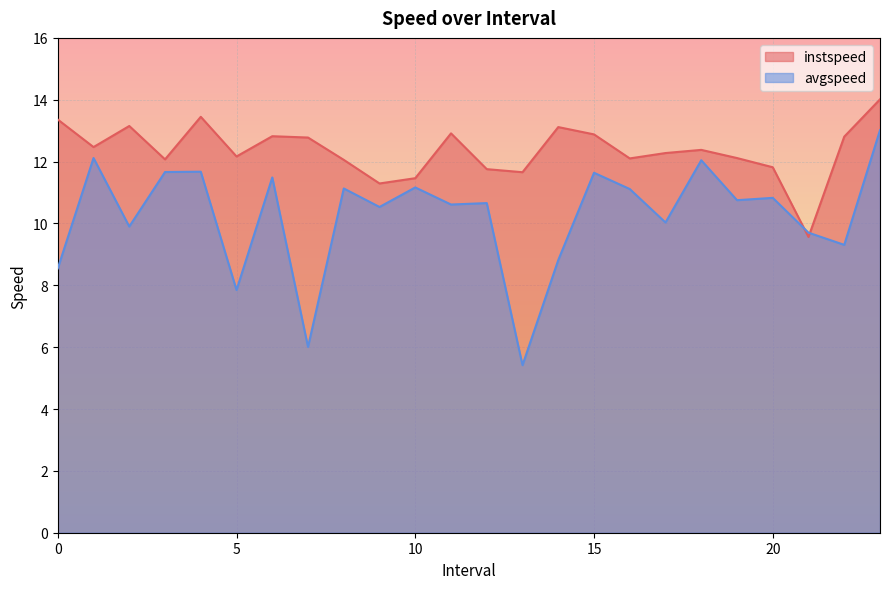

At which label does instspeed reach its peak?

23.0